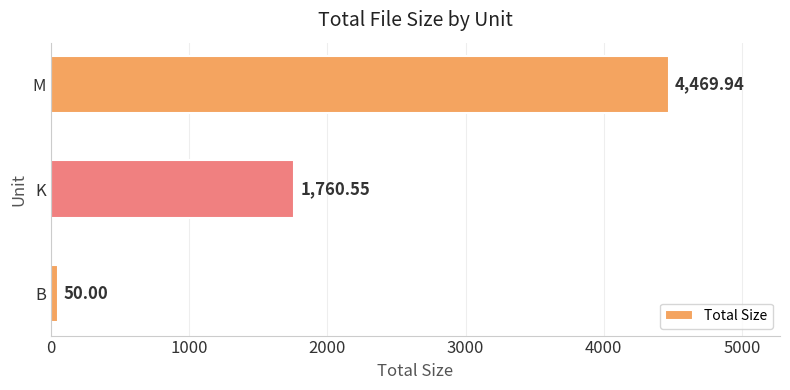

What is the maximum value shown in the chart?

4469.9